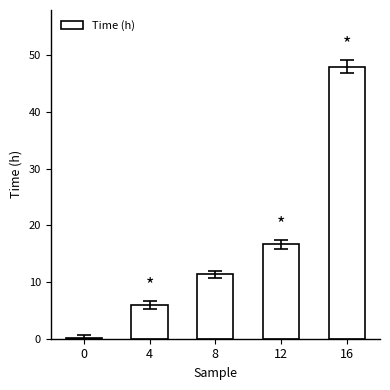

Reading left to right, transcribe all the data shown in this chart.

0=0.2	4=6.0	8=11.3	12=16.7	16=48.0